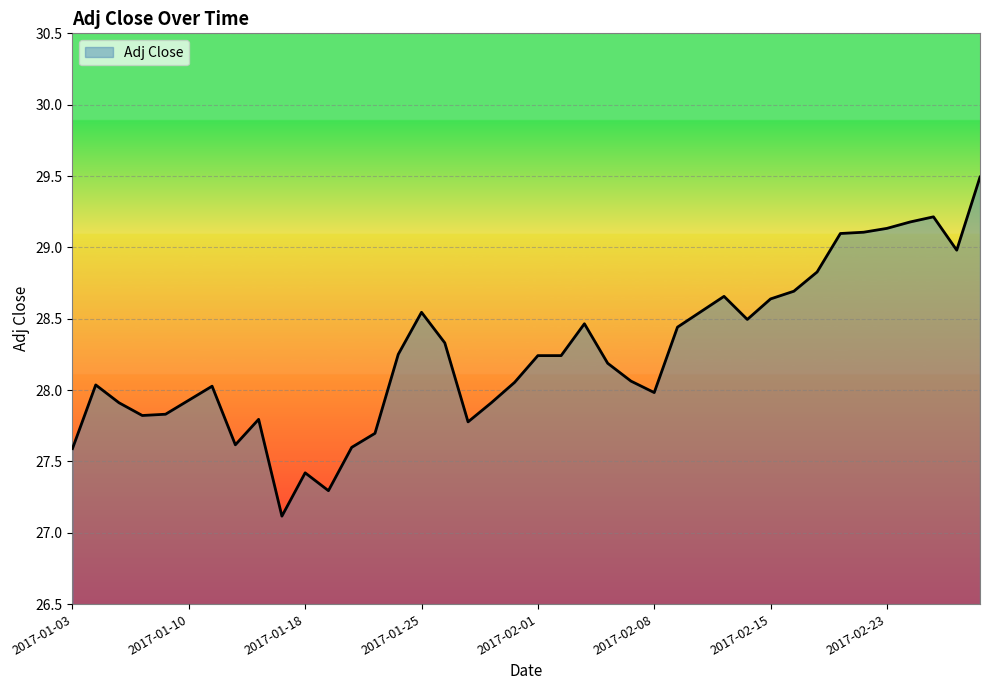

What is the smallest value displayed?

27.1